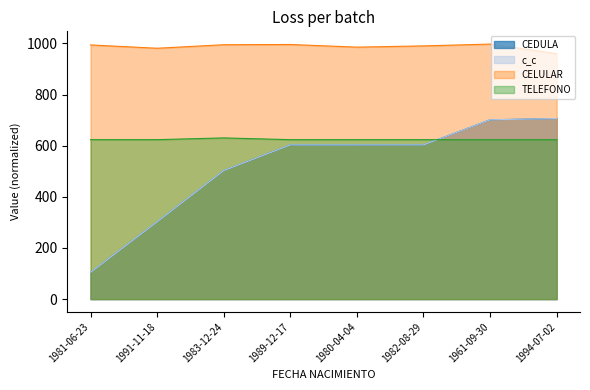

What is the difference between the maximum and minimum values in the CEDULA series?

602.0